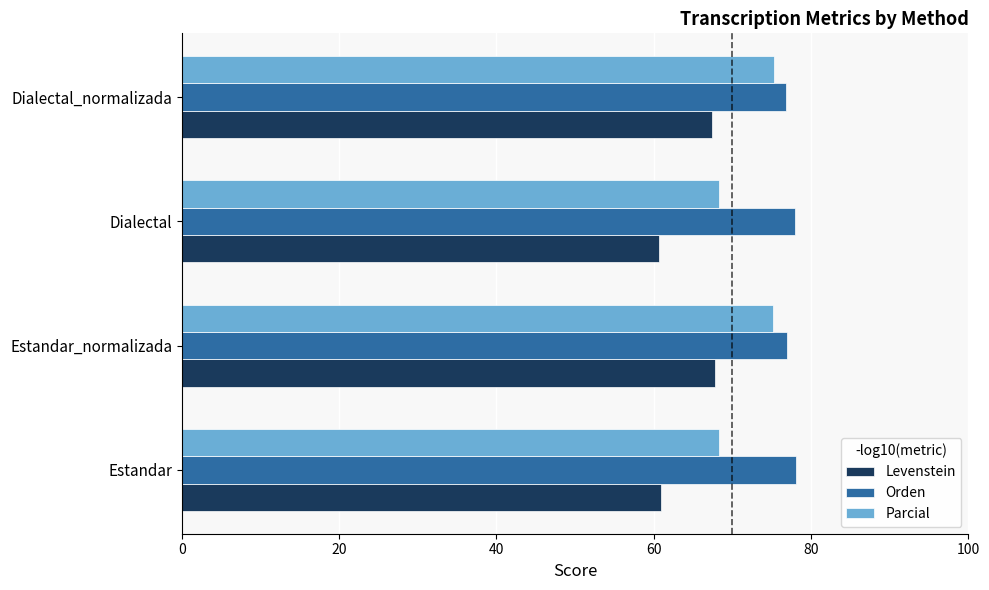

List the series in order of their overall mean, highest first.

Orden, Parcial, Levenstein